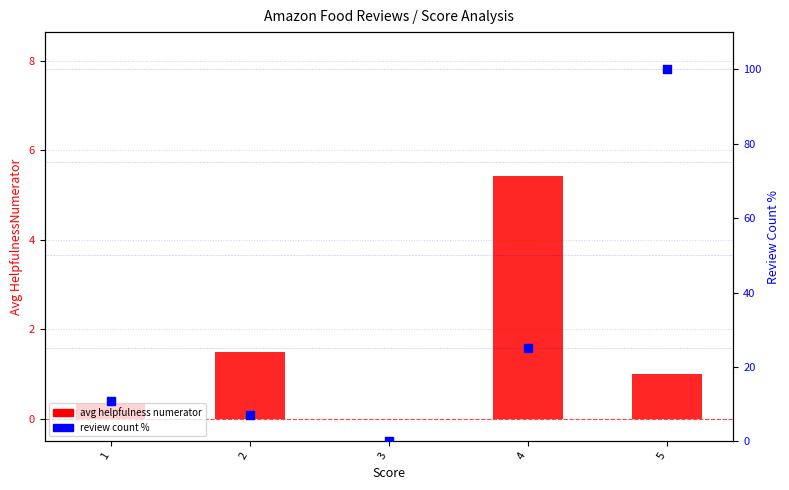

At which category is the sum across all series the highest?

5